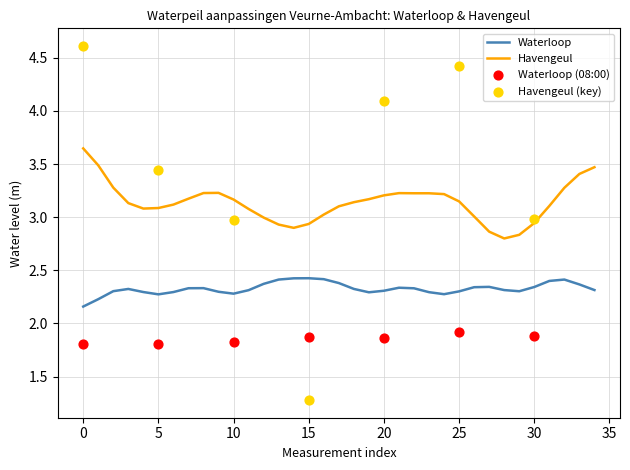

Which series contains the lowest Y value?

Havengeul